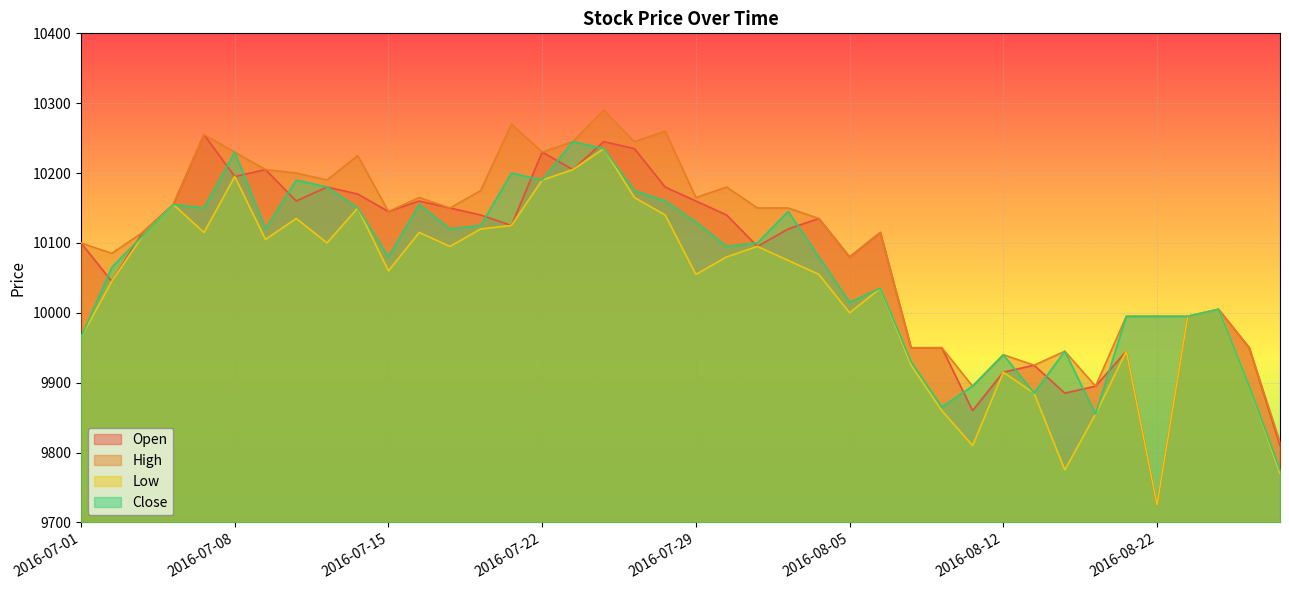

Which series has the widest spread of values?

Open